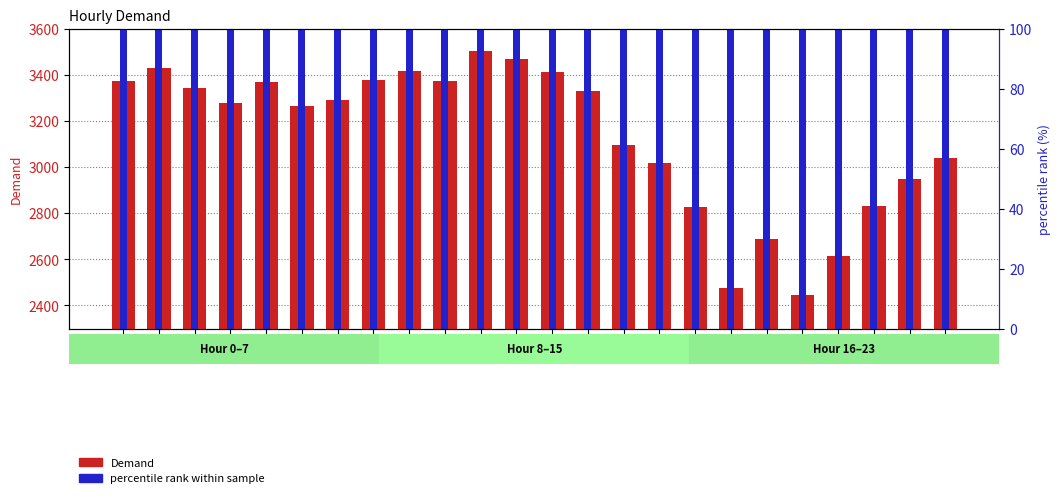

Rank the categories by percentile rank within sample value from highest to lowest.

10, 11, 1, 8, 12, 7, 9, 0, 4, 2, 13, 6, 3, 5, 14, 23, 15, 22, 21, 16, 18, 20, 17, 19